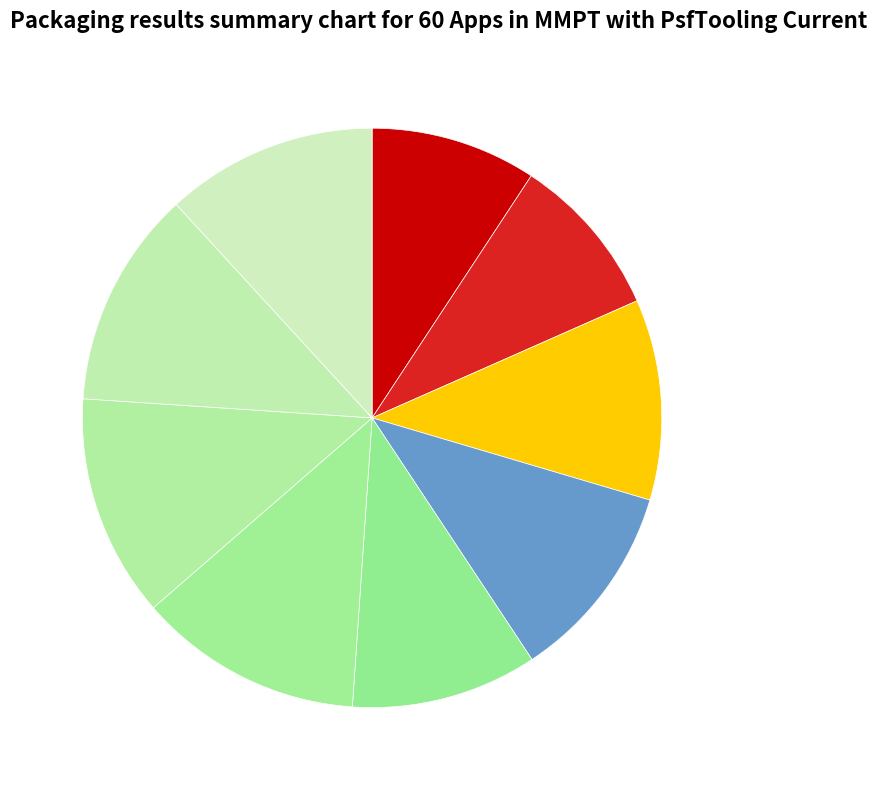

How many slices are in this pie chart?

9